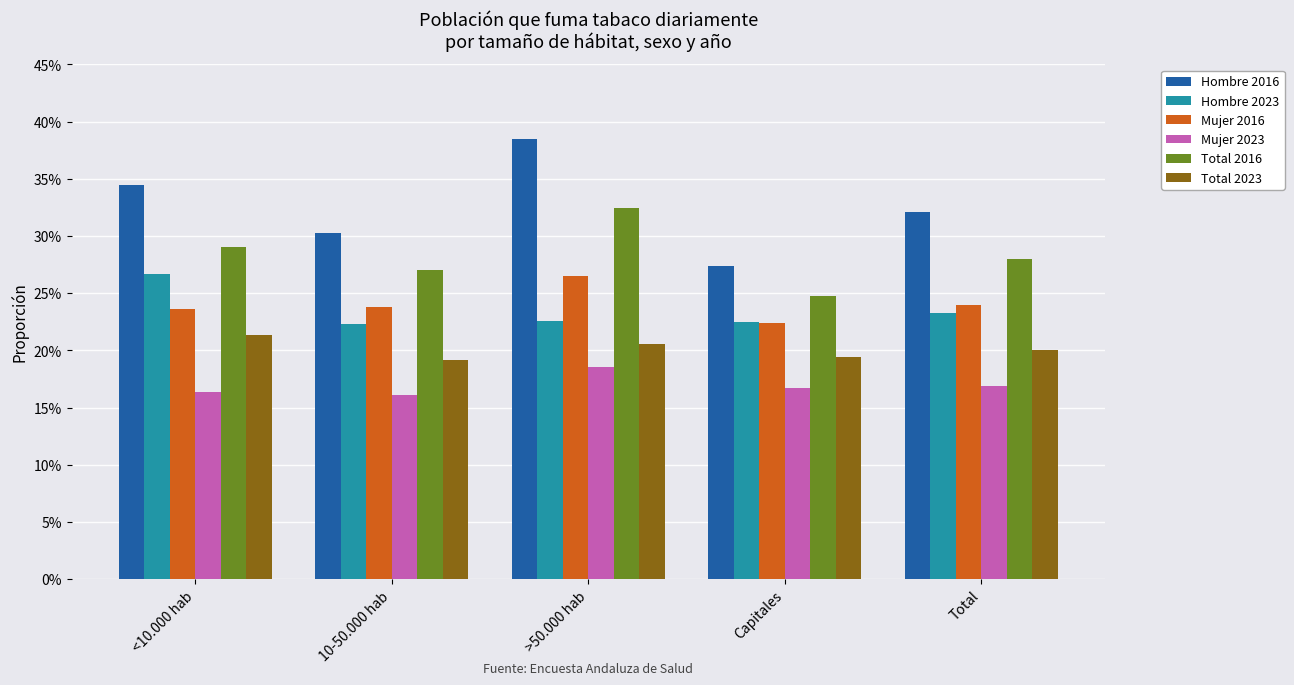

Between <10.000 hab and 10-50.000 hab, which series saw the biggest shift?

Hombre 2023